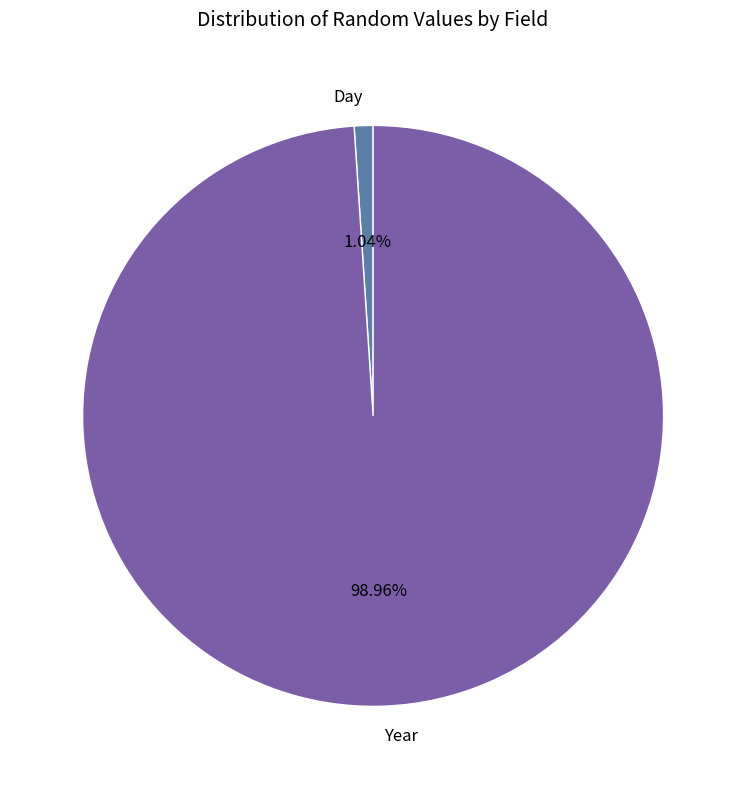

To the nearest percent, what is the difference between the largest and smallest slice percentages?

98%